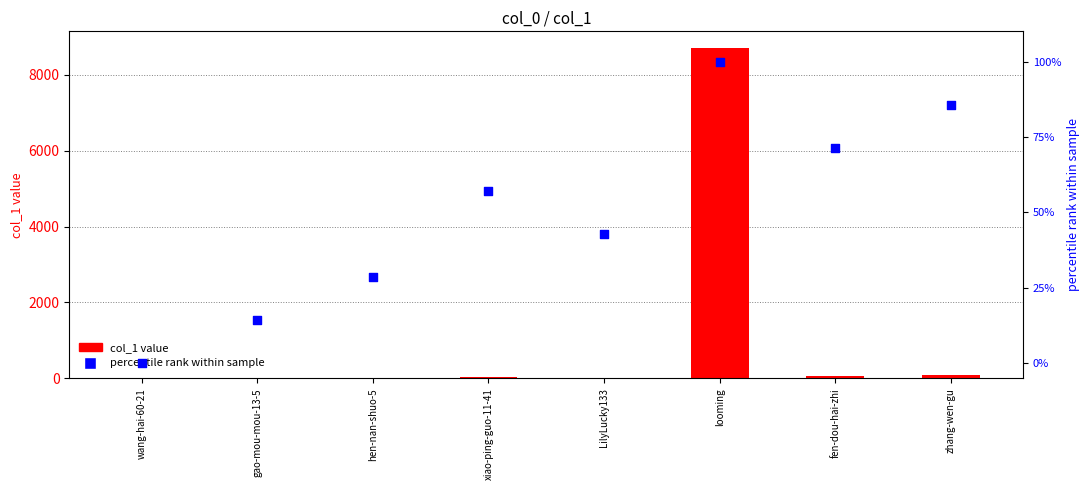

At how many categories does at least one series exceed 1863?

1